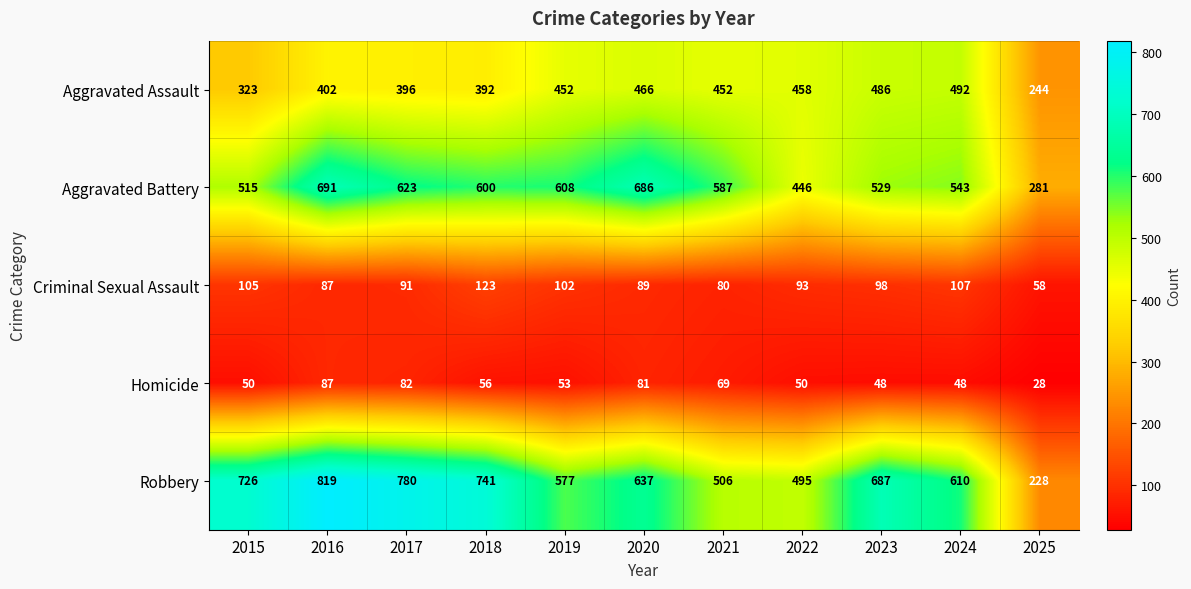

Between 2016 and 2019, which series saw the biggest shift?

Robbery